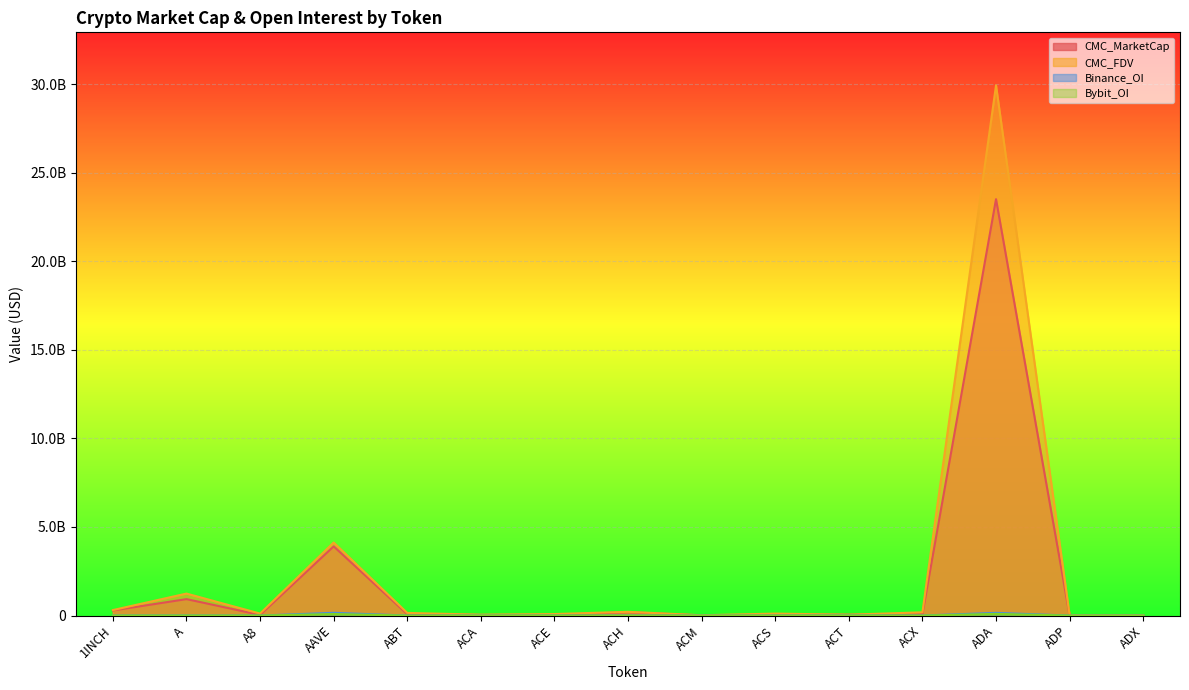

At which category does the chart reach its minimum across all series?

A8